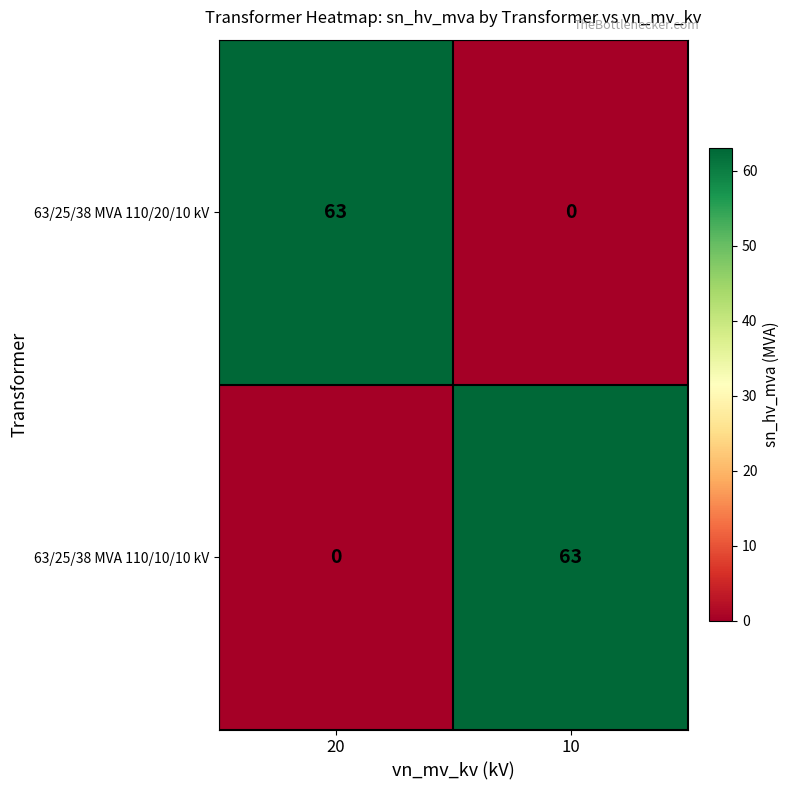

Is the value of 63/25/38 MVA 110/10/10 kV at 20 greater than the value of 63/25/38 MVA 110/20/10 kV at 20?

No